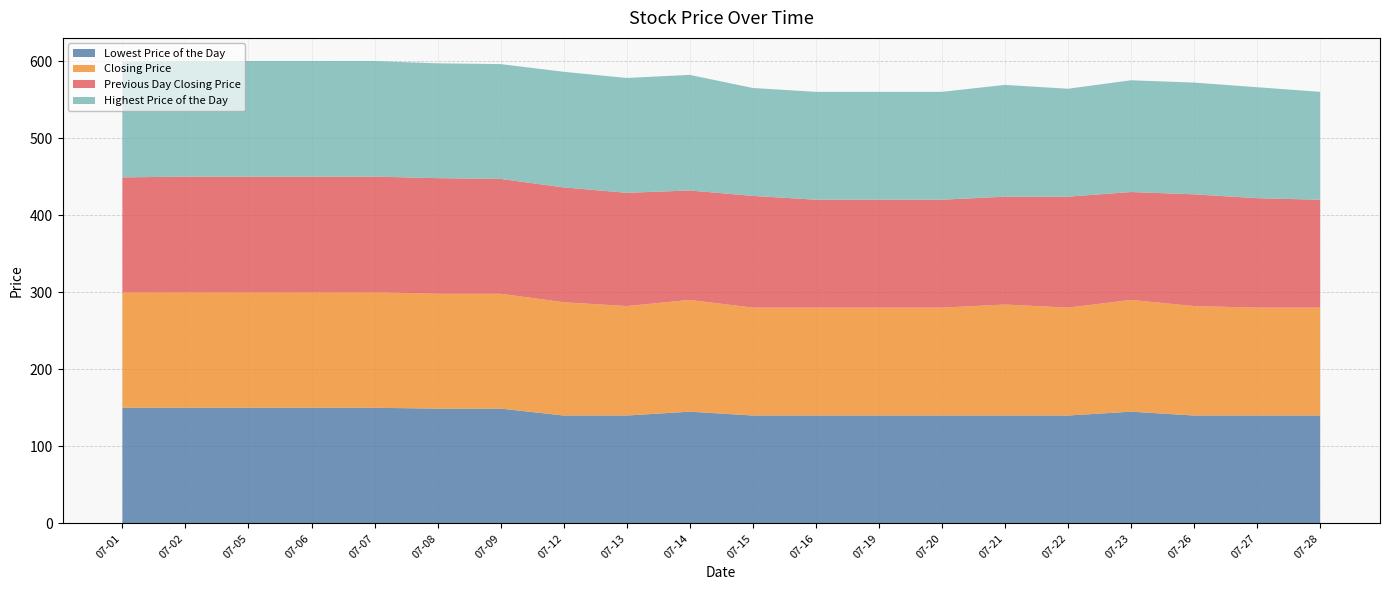

Reading left to right, extract all data points from this chart.

Lowest Price of the Day: 150	150	150	150	150	149	149	140	140	145	140	140	140	140	140	140	145	140	140	140
Closing Price: 150	150	150	150	150	149	149	147	142	145	140	140	140	140	144	140	145	142	140	140
Previous Day Closing Price: 149	150	150	150	150	150	149	149	147	142	145	140	140	140	140	144	140	145	142	140
Highest Price of the Day: 150	150	150	150	150	149	149	150	149	150	140	140	140	140	145	140	145	145	144	140